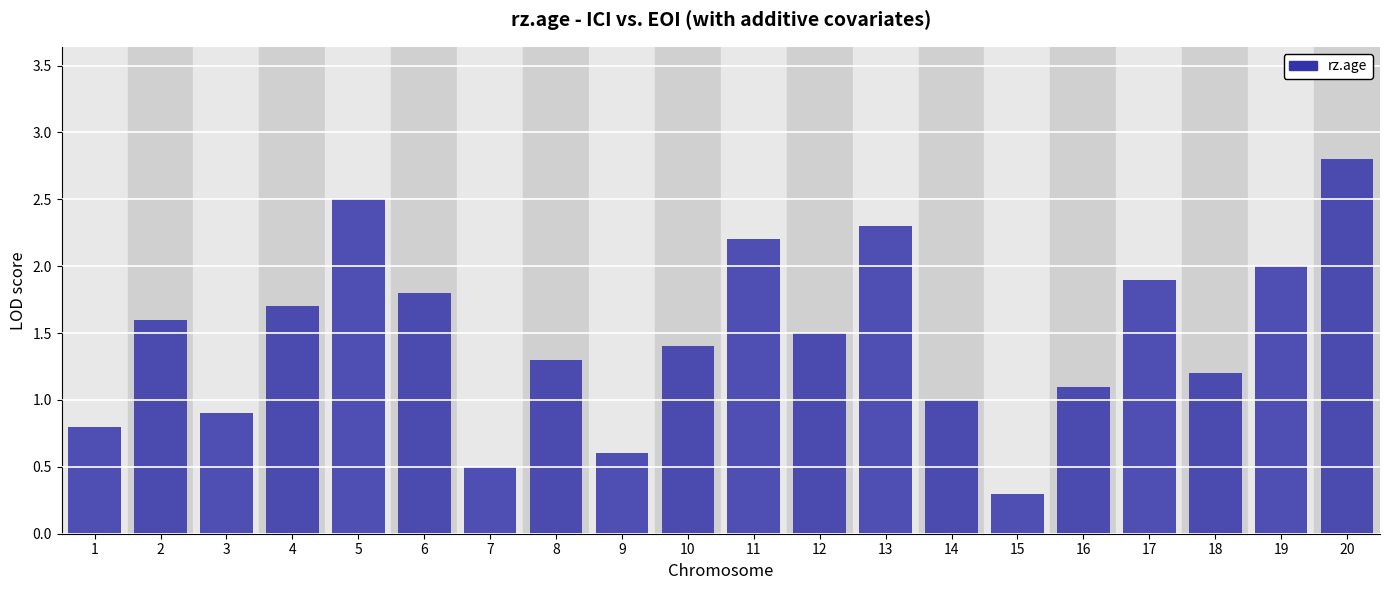

Reading left to right, extract all data points from this chart.

1=0.8	2=1.6	3=0.9	4=1.7	5=2.5	6=1.8	7=0.5	8=1.3	9=0.6	10=1.4	11=2.2	12=1.5	13=2.3	14=1.0	15=0.3	16=1.1	17=1.9	18=1.2	19=2.0	20=2.8